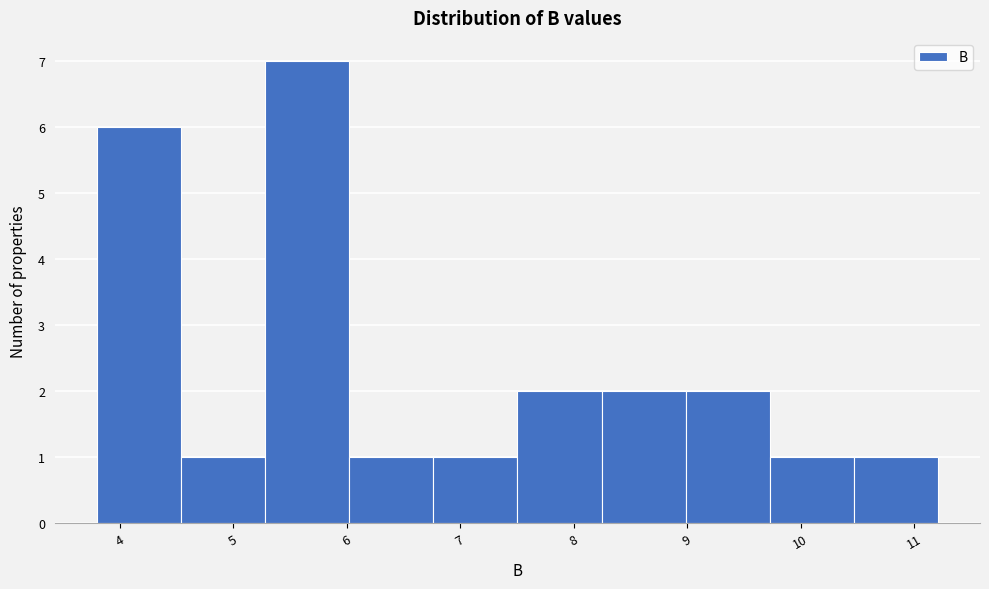

Over which range of the x-axis is the bar tallest?

5.3 to 6.0